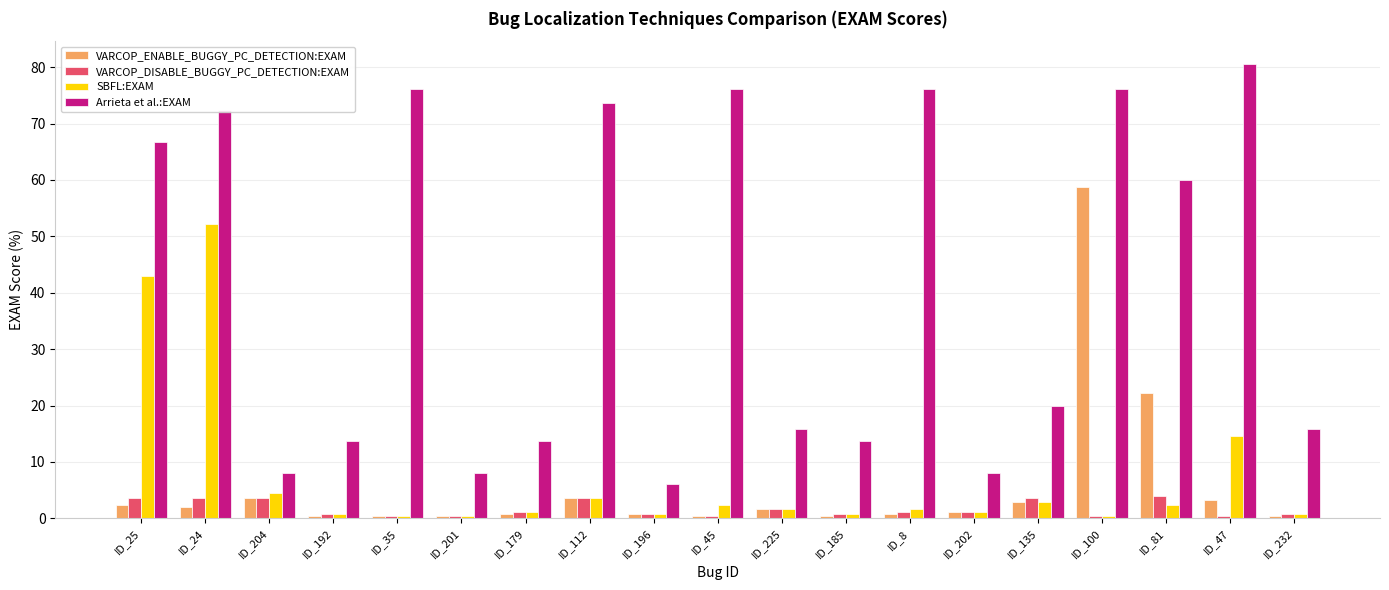

What is the value of the VARCOP_DISABLE_BUGGY_PC_DETECTION:EXAM bar at the 12th from the left?

0.8